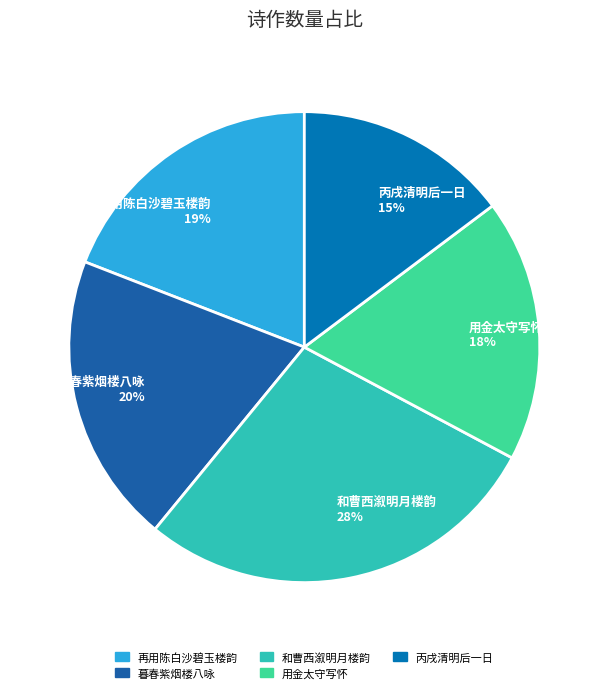

Do 用金太守写怀 18% and 暮春紫烟楼八咏 20% together represent more than half of the pie?

No